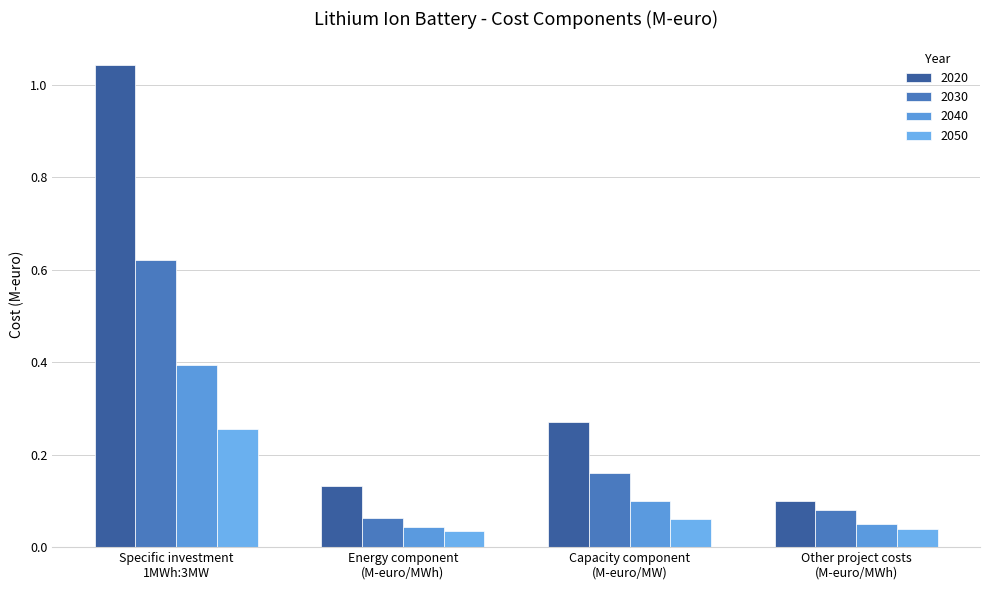

How many bars are there in total?

16